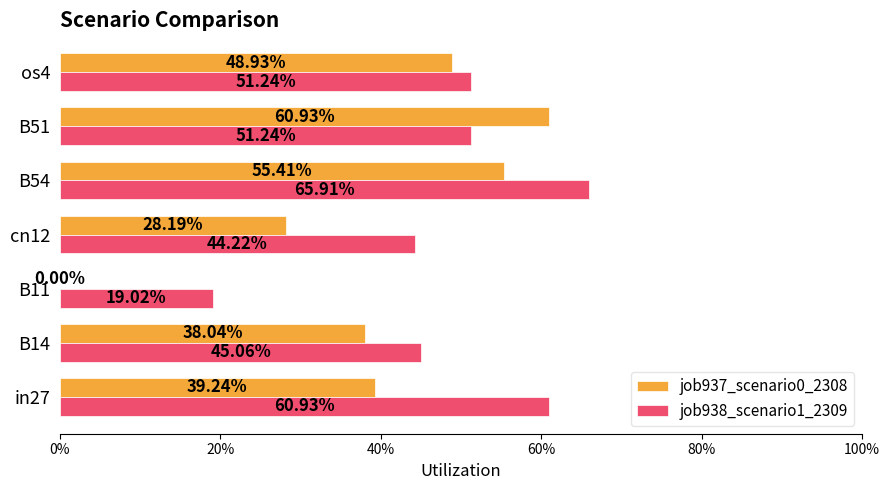

What are all the series names shown in the legend?

job937_scenario0_2308, job938_scenario1_2309